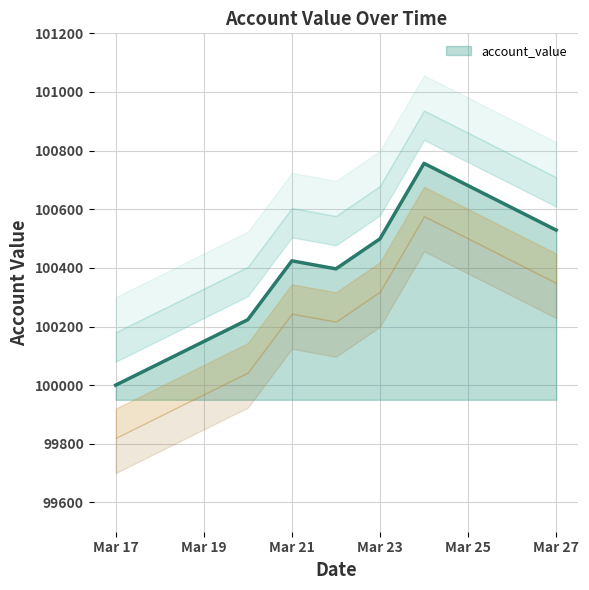

What is the value of the 1st point from the left?

100000.0